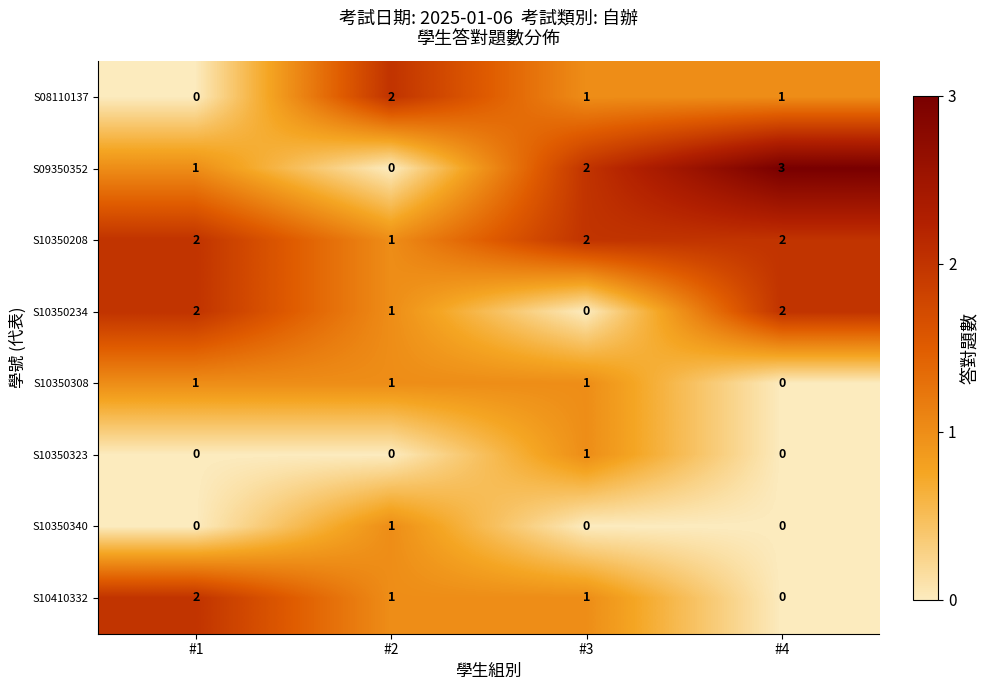

Is it true that S10350308 equals 0 at #3?

False